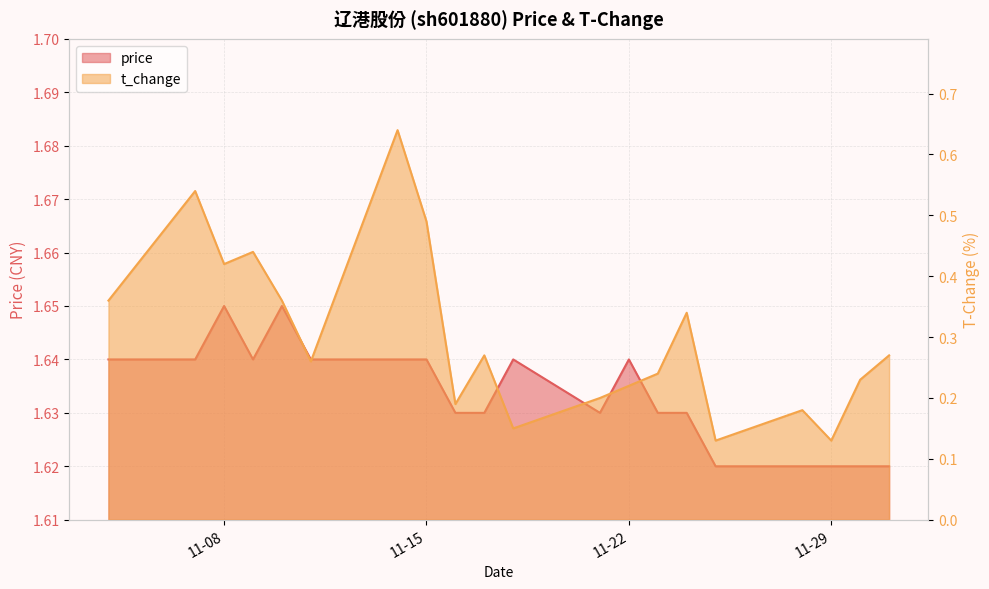

True or false: t_change and price cross at least once.

False